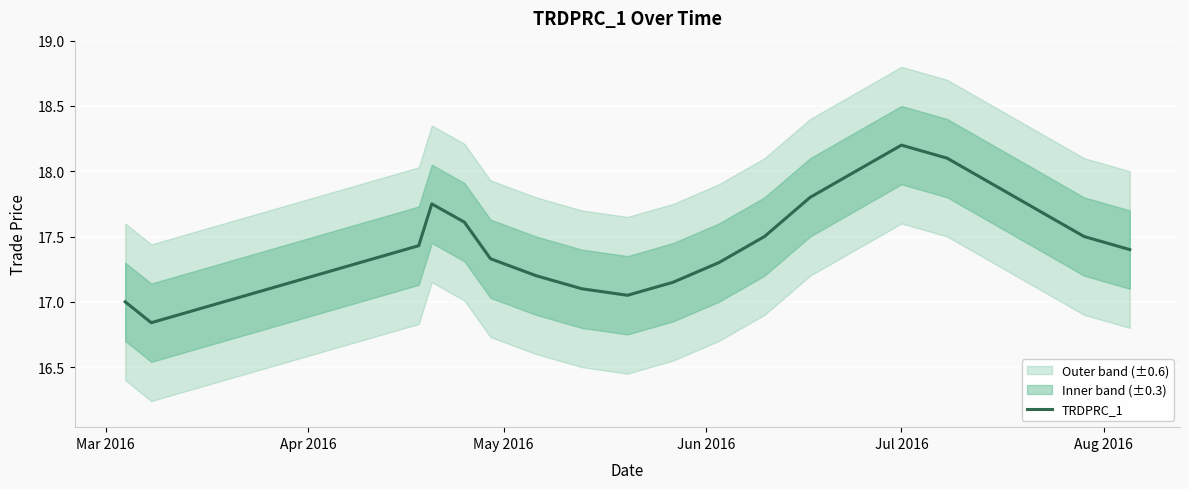

What is the maximum value for TRDPRC_1?

18.2